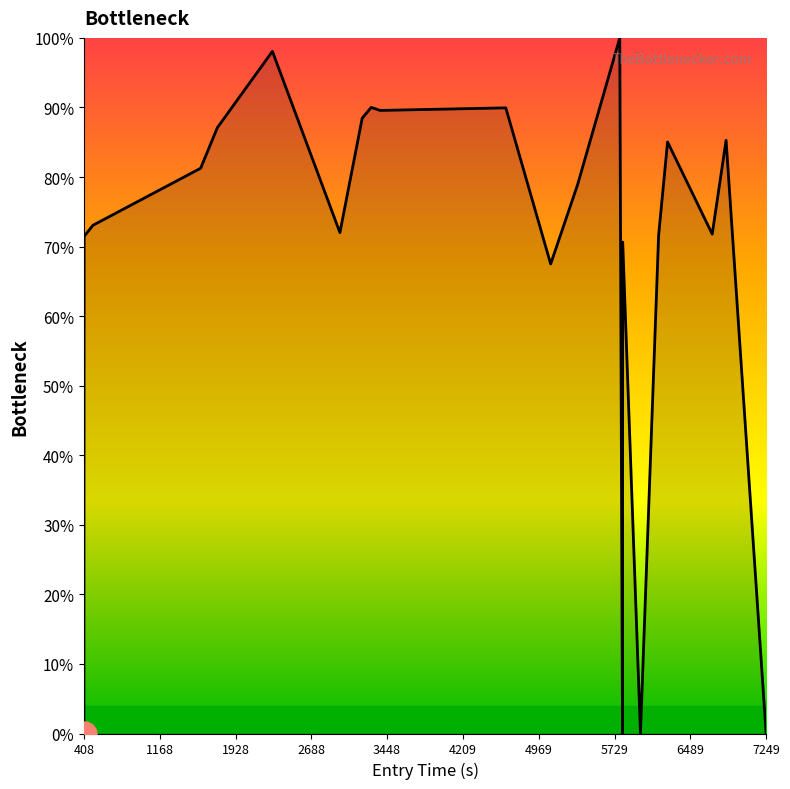

How many categories are shown in the chart?

22